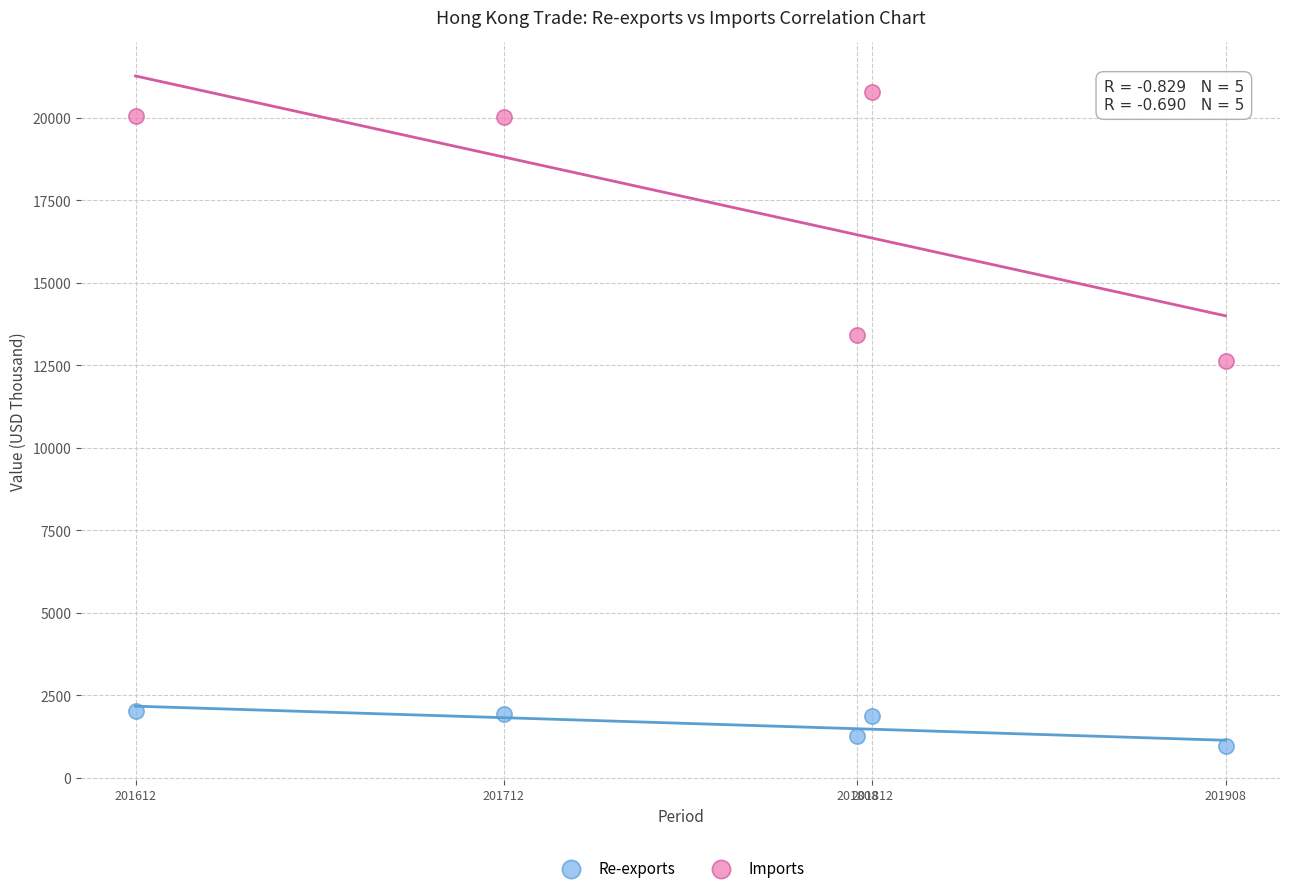

Across all data points, what is the range of Y values (max minus min)?

19817.5